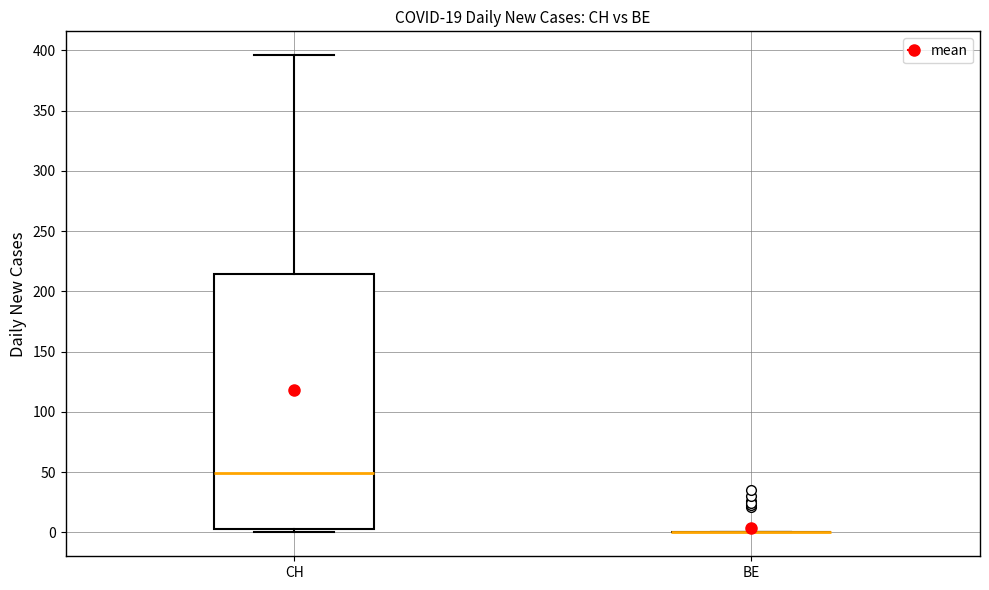

Reading left to right, read every box against the y-axis: the position of its median line, the range the box covers, and the ends of its whiskers. The values are not printed on the chart, so give them approximately, as read against the axis.

CH: median 50, box 5 to 215, whiskers 0 to 395
BE: box collapsed to a line at 0, whiskers 0 to 0